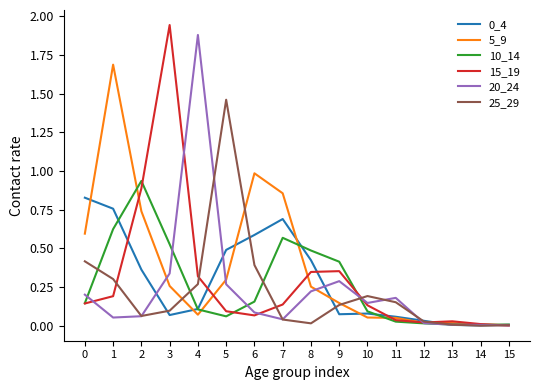

At which category does 20_24 reach its first local peak?

4